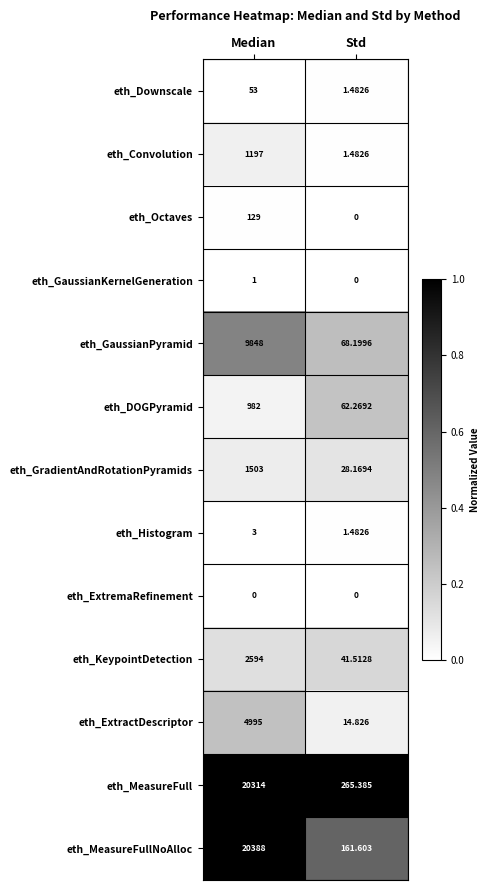

At how many categories does at least one series exceed 0?

2